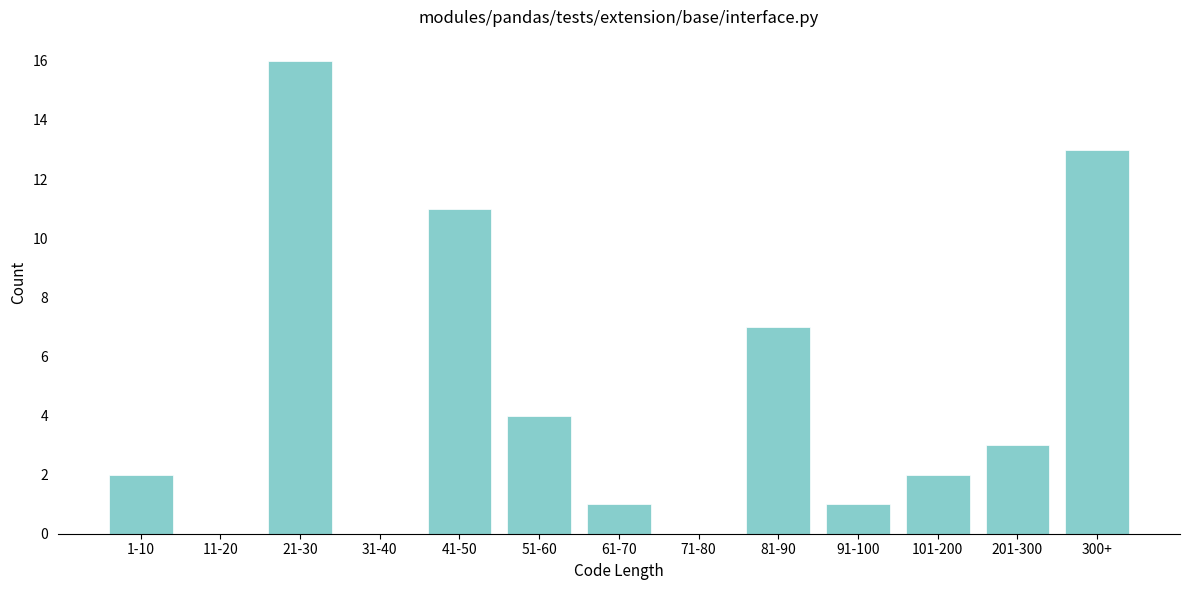

Reading left to right, what are all the values shown in this chart?

1-10=2	11-20=0	21-30=16	31-40=0	41-50=11	51-60=4	61-70=1	71-80=0	81-90=7	91-100=1	101-200=2	201-300=3	300+=13